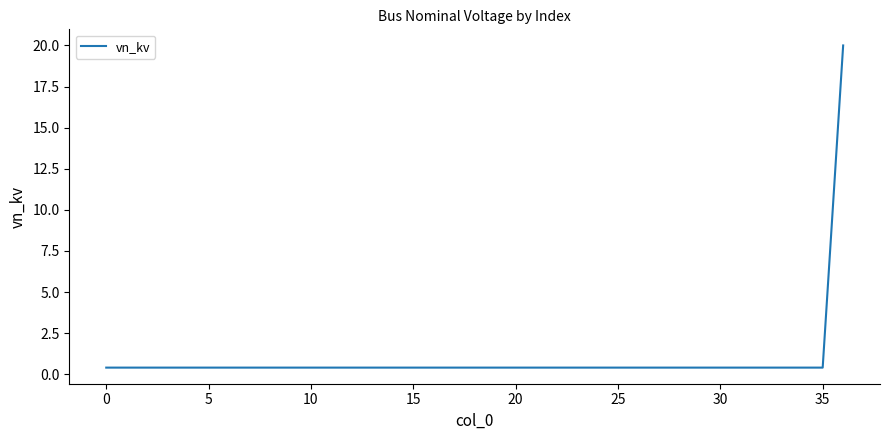

What is the greatest value displayed?

20.0